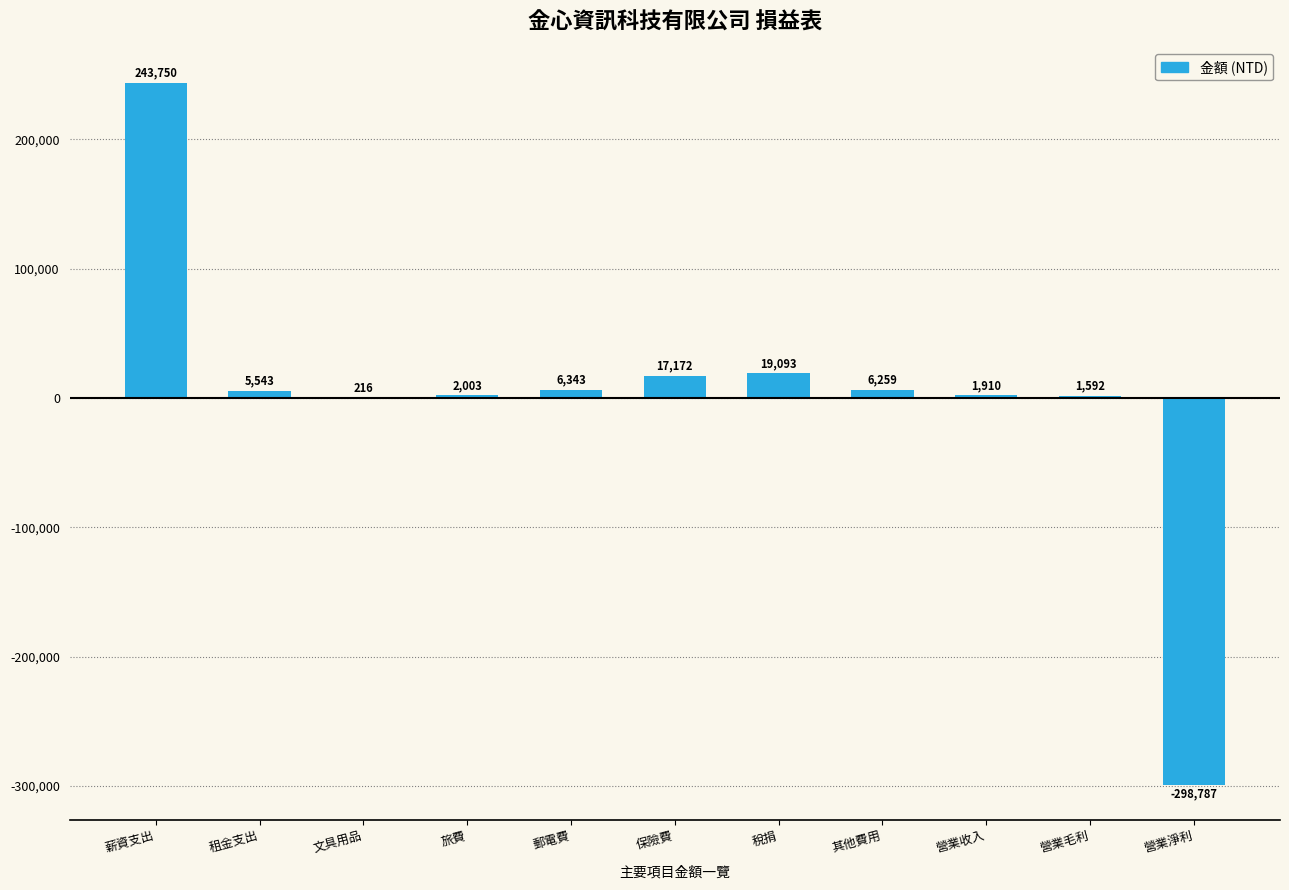

What is the sum of the values at 營業收入 and 租金支出?

7453